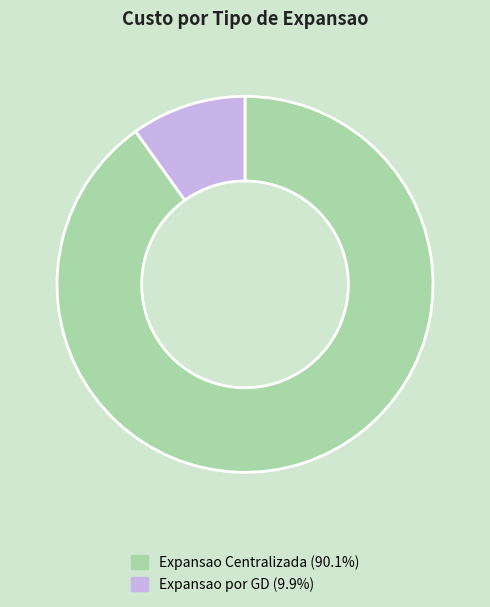

Is Expansao por GD (9.9%) the majority of the pie?

No